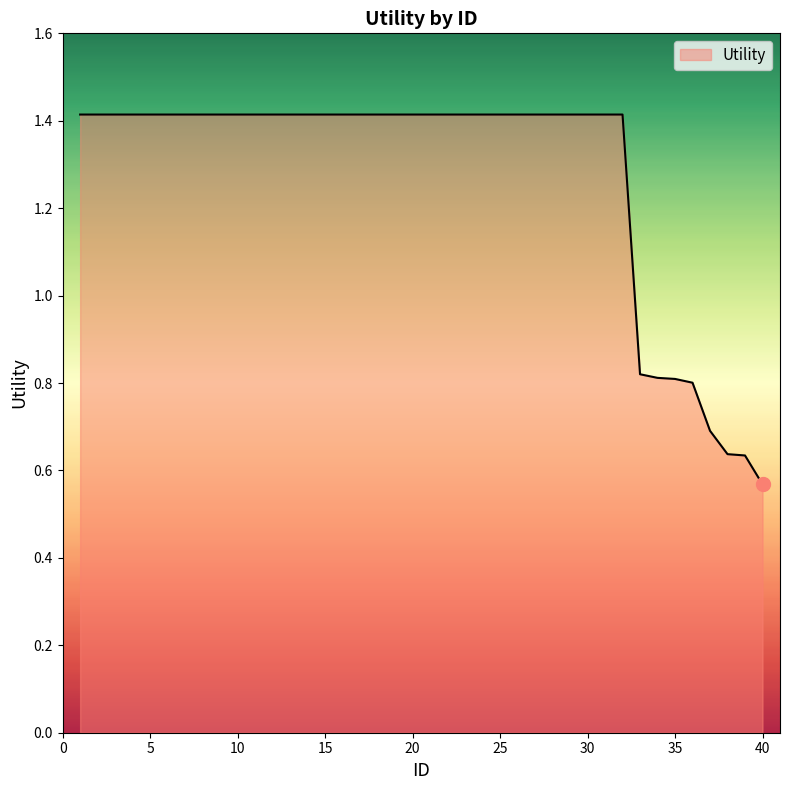

Does the chart display data point markers on the line(s)?

No